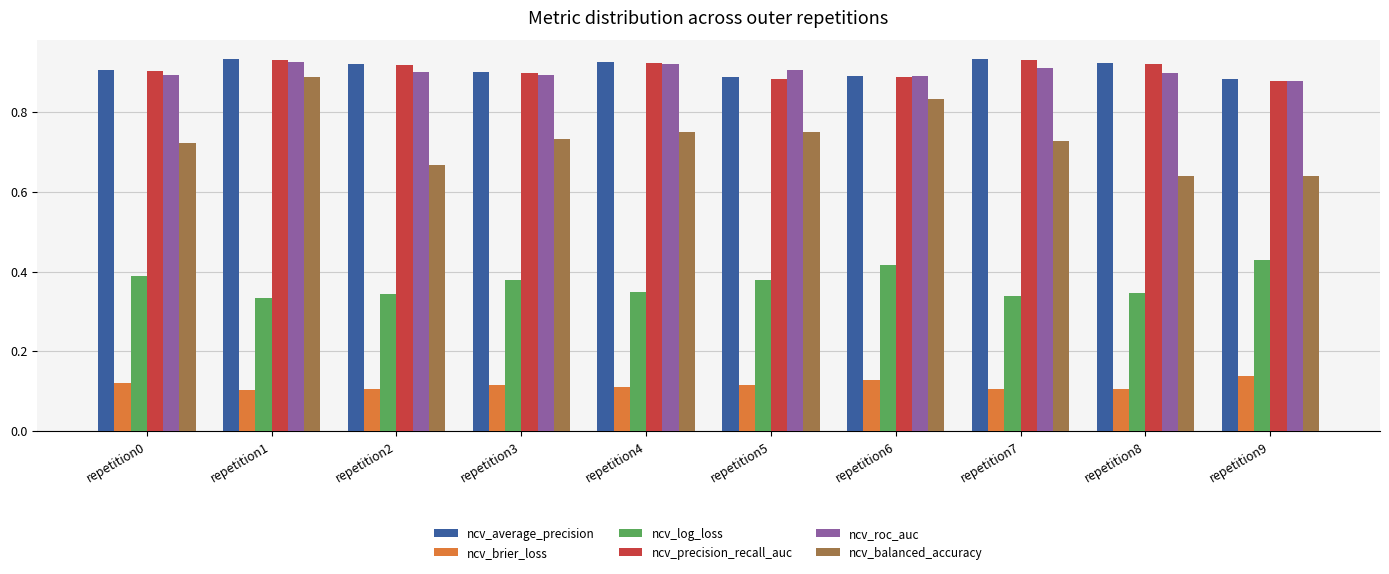

Is the value of ncv_average_precision at repetition0 greater than the value of ncv_brier_loss at repetition5?

Yes